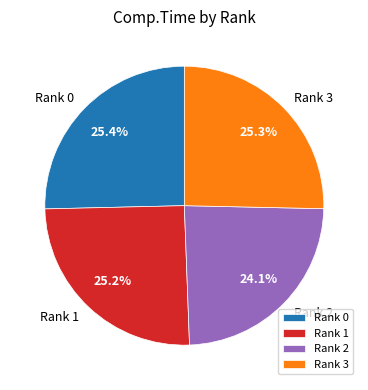

The Rank 1 slice represents 30% of the pie. True or false?

False